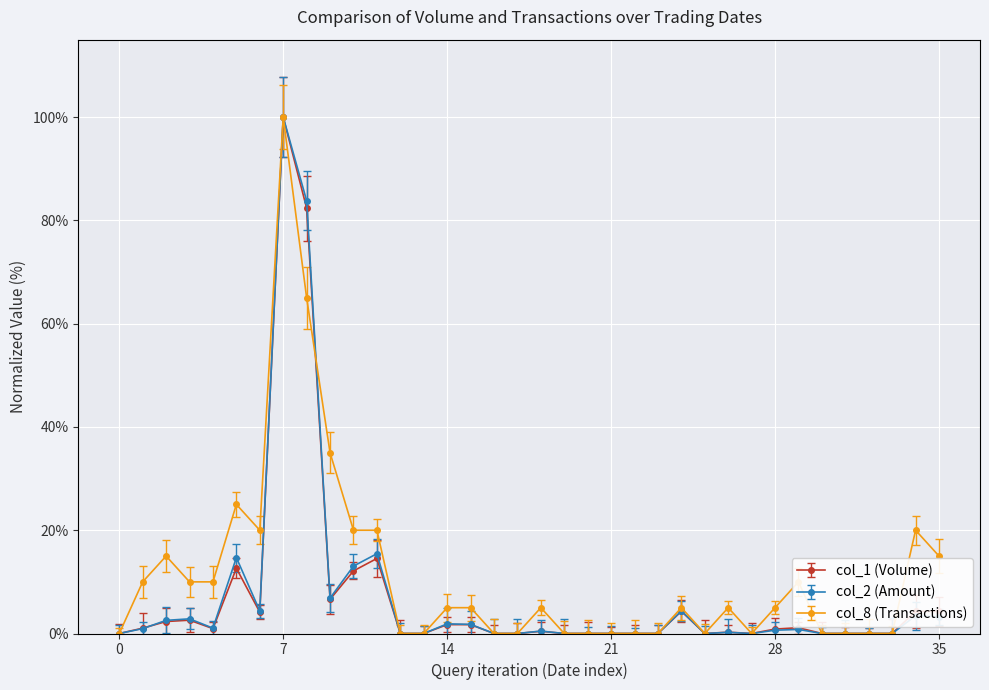

What is the difference between the maximum and minimum values in the col_8 (Transactions) series?

100.0